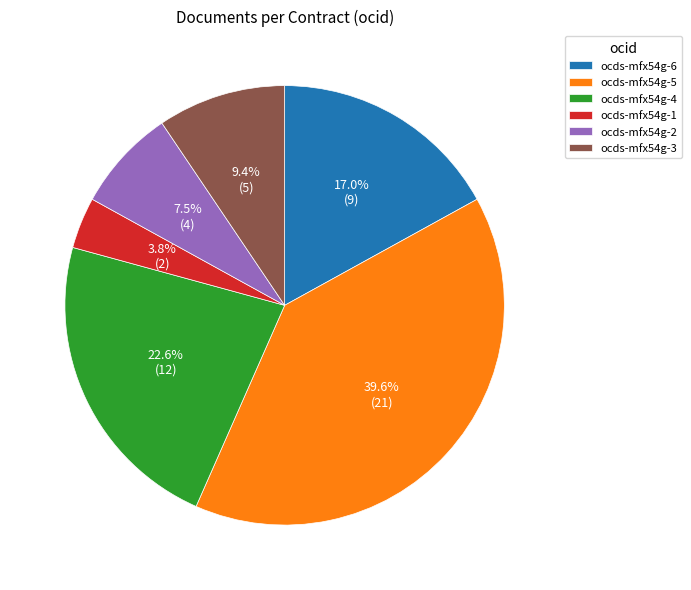

What is the total percentage of ocds-mfx54g-6 and ocds-mfx54g-3?

26.4%